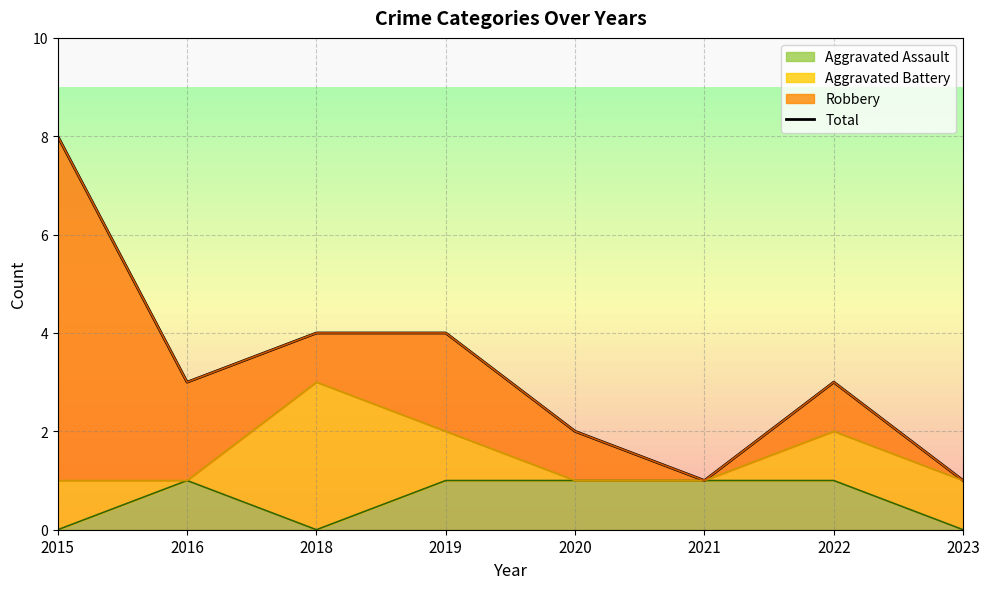

List the labels in order of value, smallest first.

2021, 2023, 2020, 2016, 2022, 2018, 2019, 2015